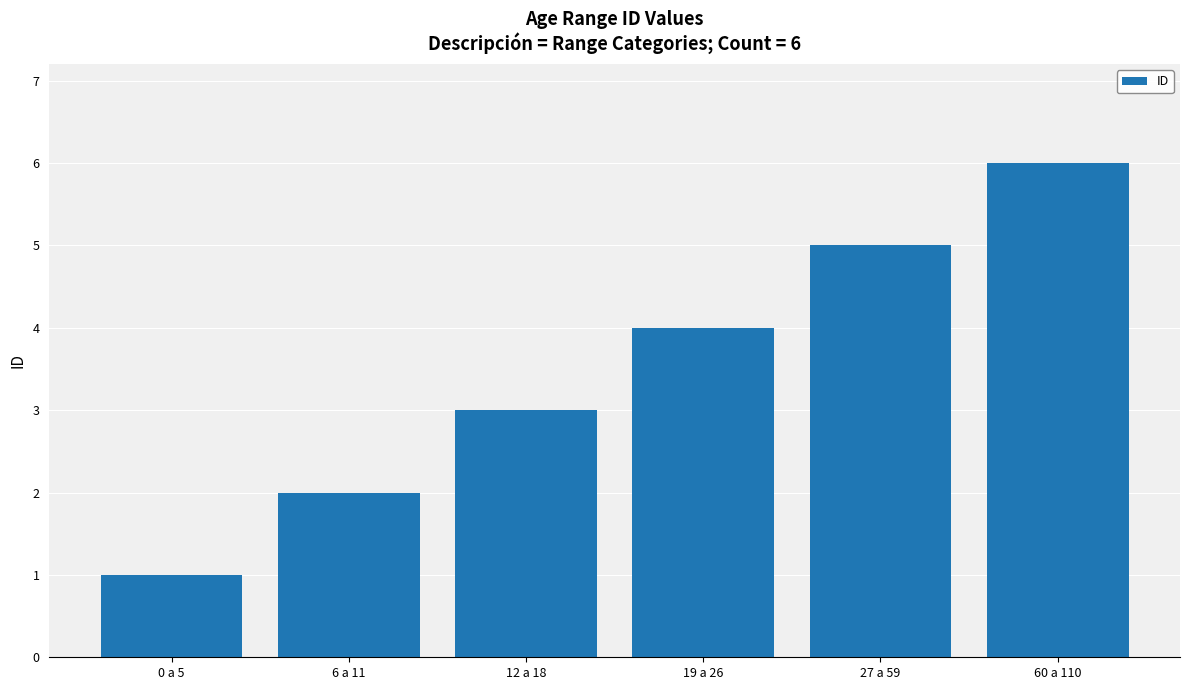

How many data points are less than 4?

3